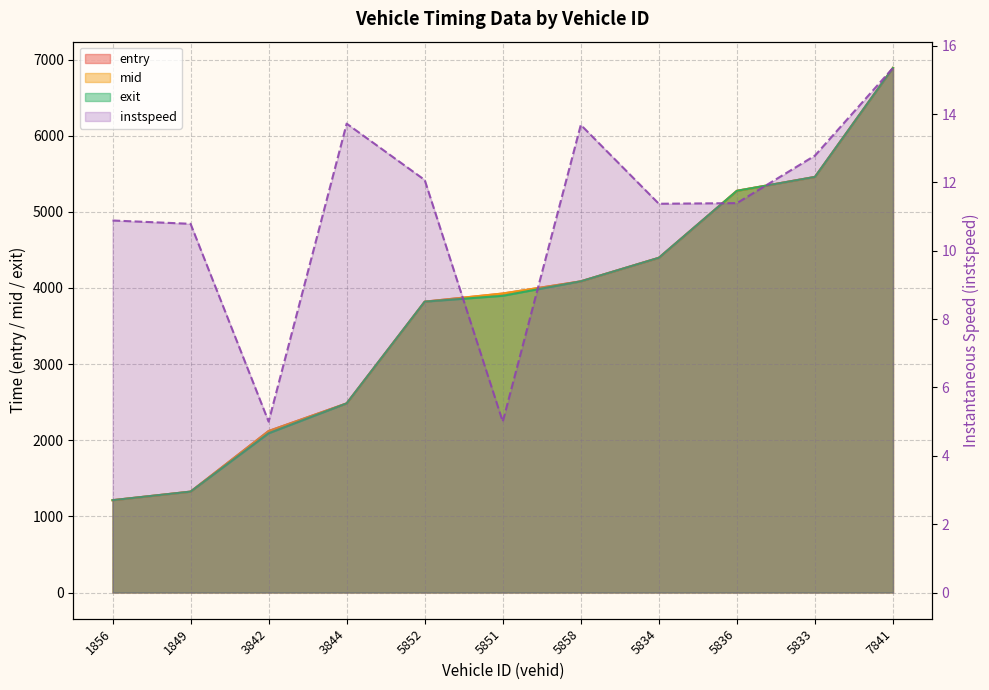

Between which two adjacent categories do entry and exit first intersect?

1849 and 3842